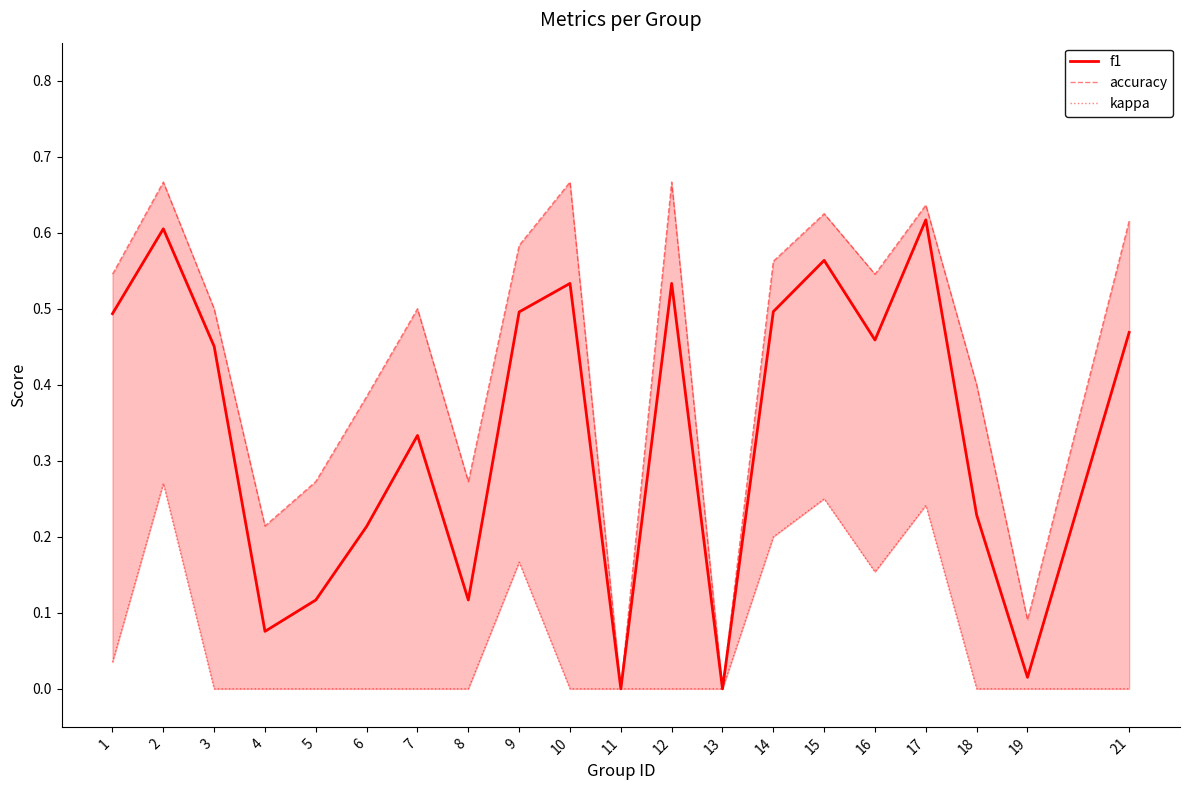

The value of f1 at 12 is 0.2. True or false?

False